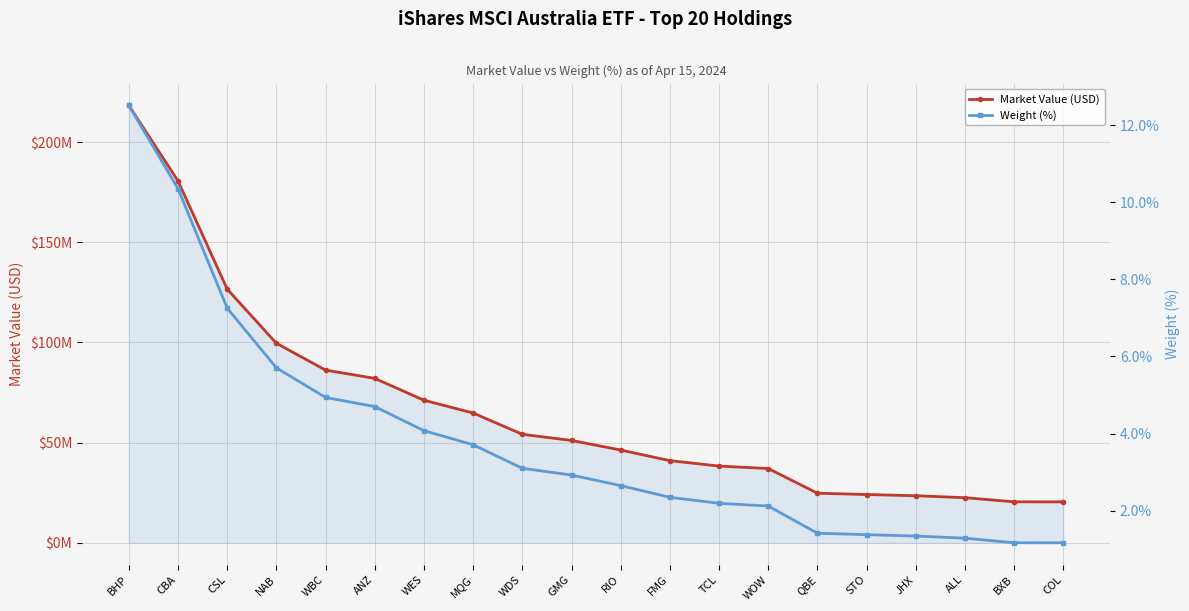

What is the sum of all Weight (%) values?

76.4